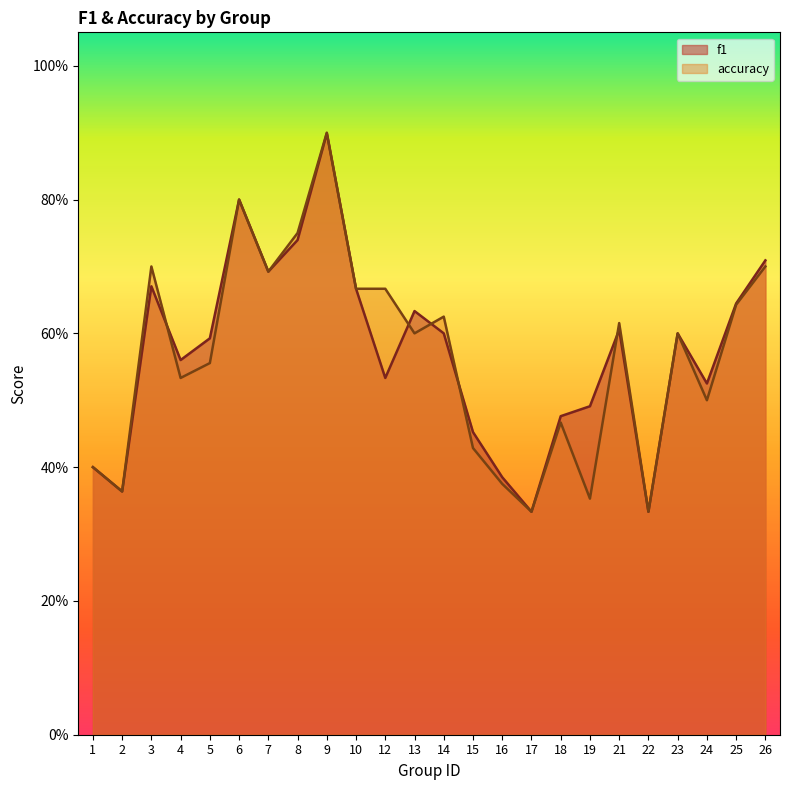

True or false: f1 and accuracy intersect in this chart.

True